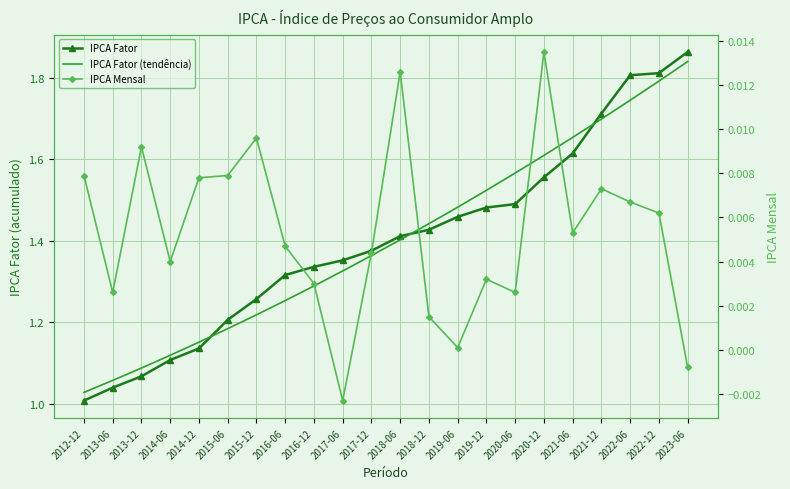

What is the total value across all series at 2015-12?

2.5